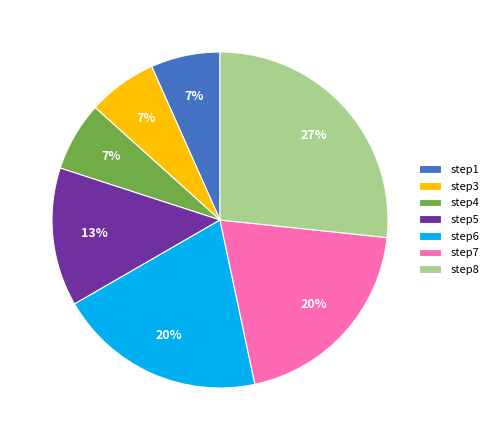

Do step1 and step3 together represent more than half of the pie?

No